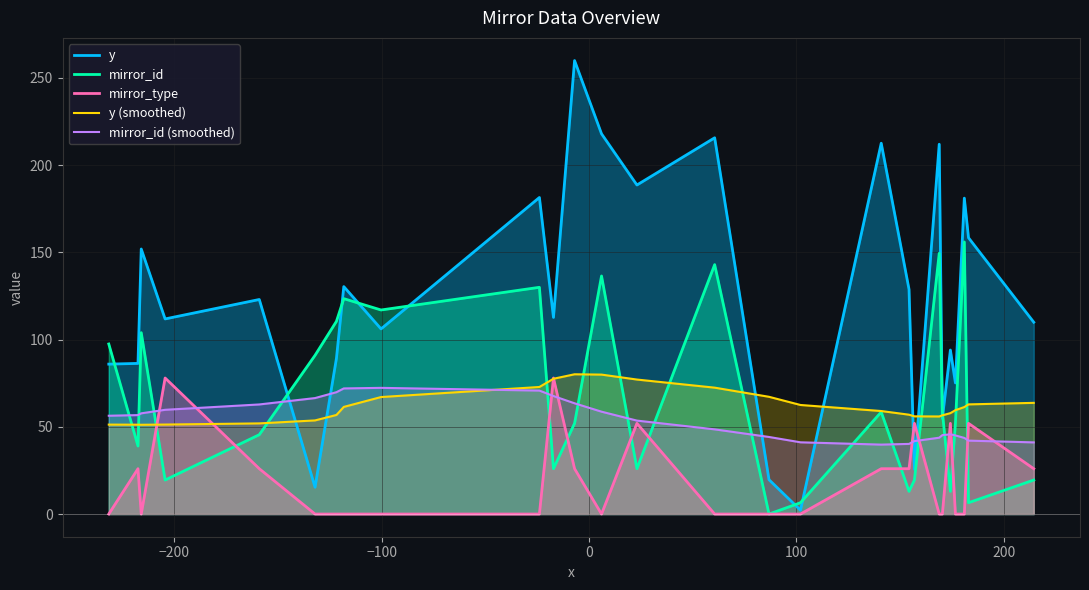

Which series has the largest range (max minus min)?

y